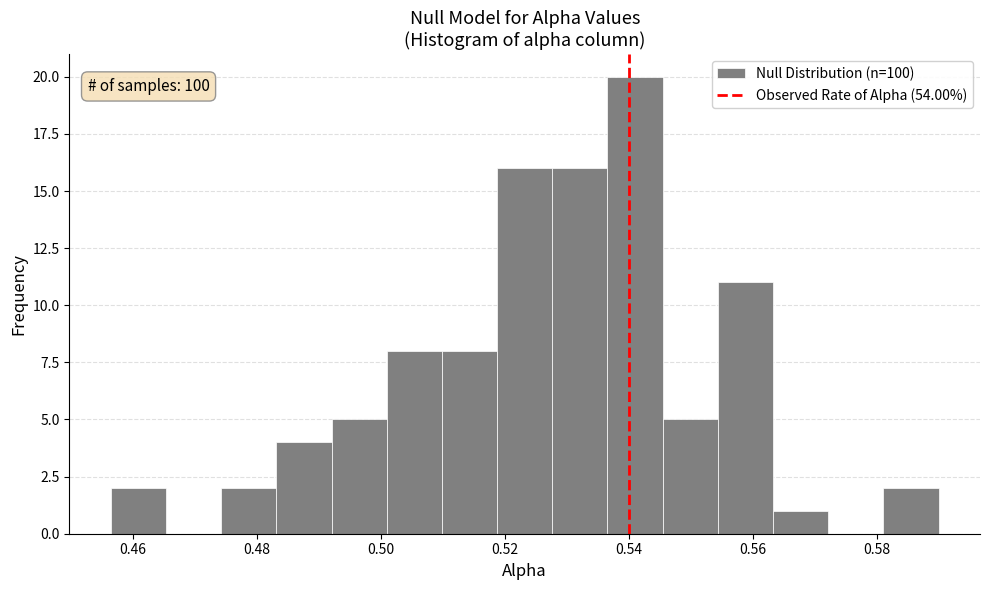

Which range on the x-axis has the tallest bar?

0.536 to 0.546